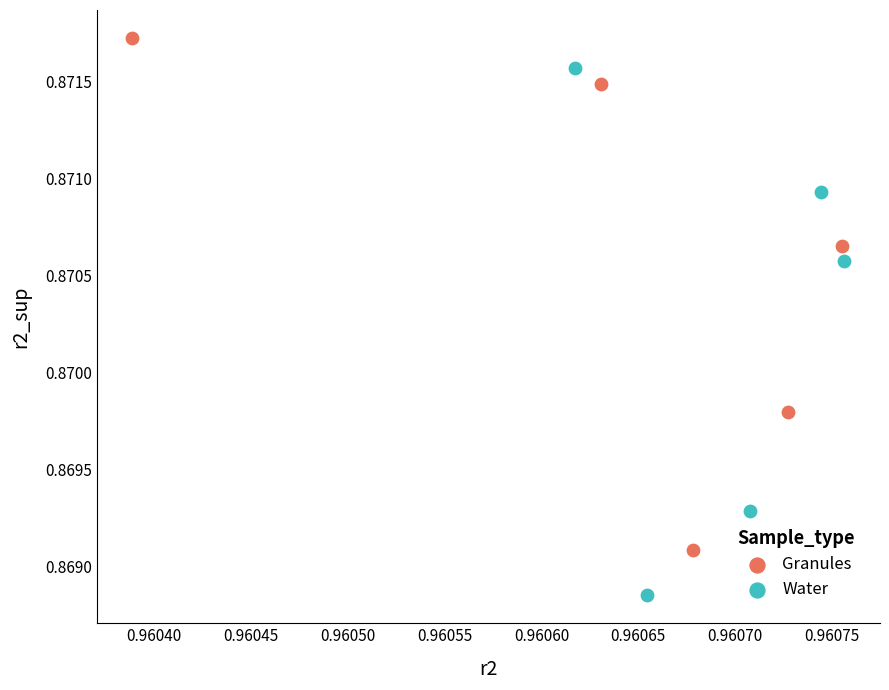

Which series contains the lowest Y value?

Water